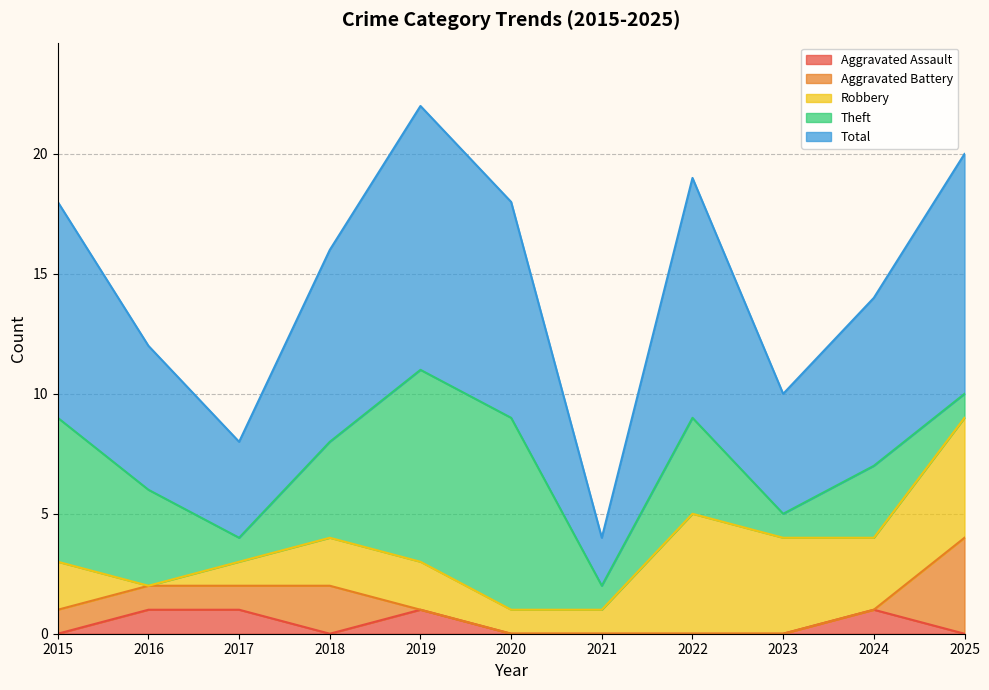

Which has a higher value, 2016 or 2017?

2016